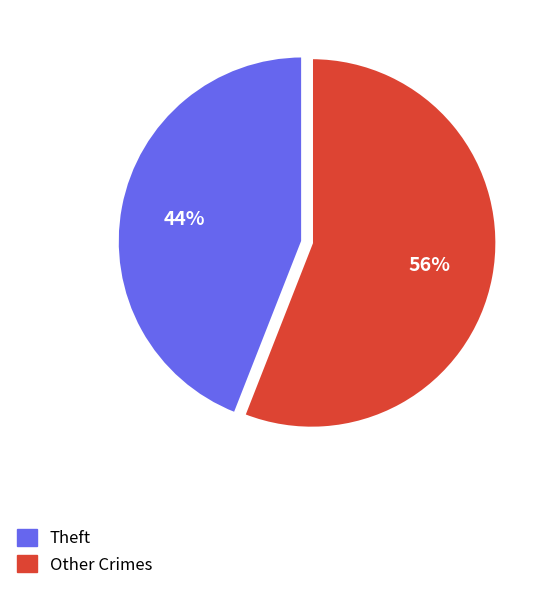

Is there any slice that represents more than half of the pie?

Yes